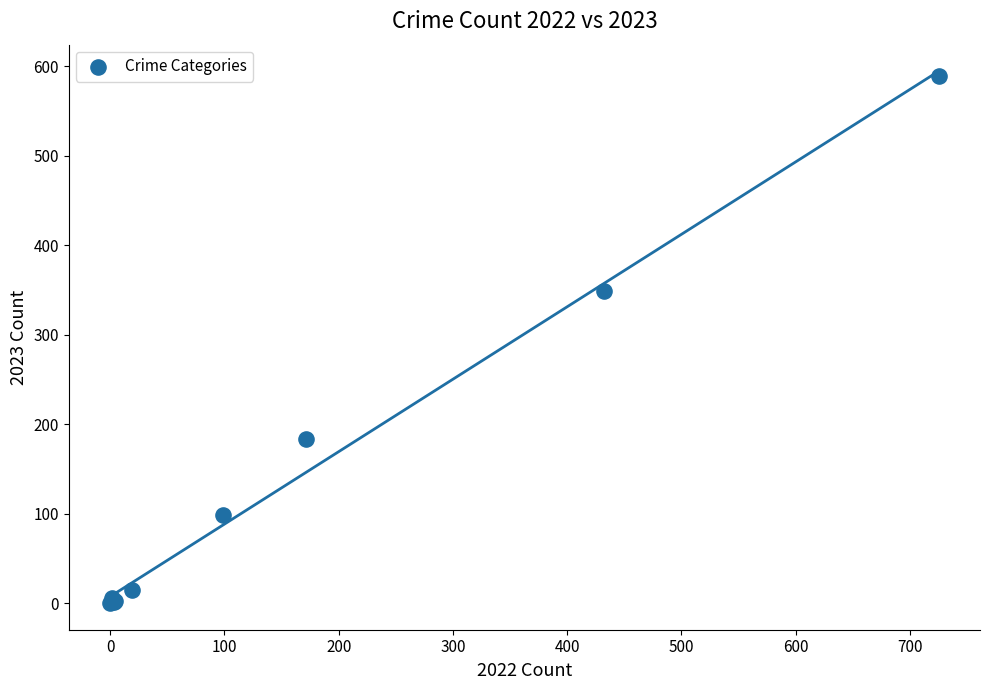

What Y value in the scatter plot is closest to 294?

349